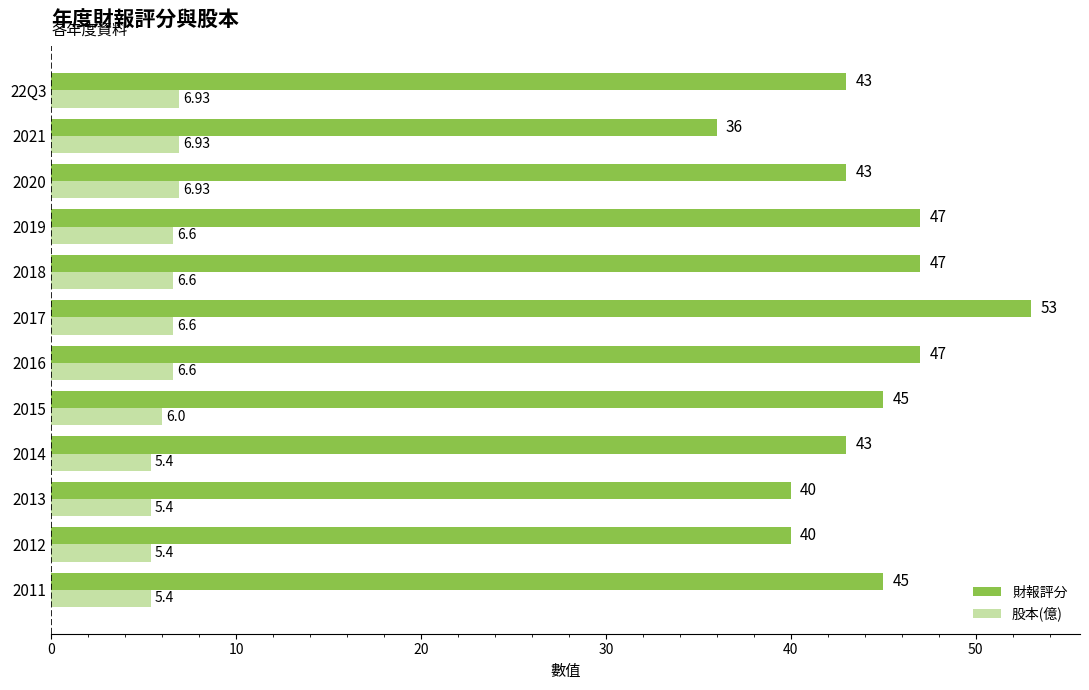

Rank the series at 2012 from highest to lowest value.

財報評分, 股本(億)